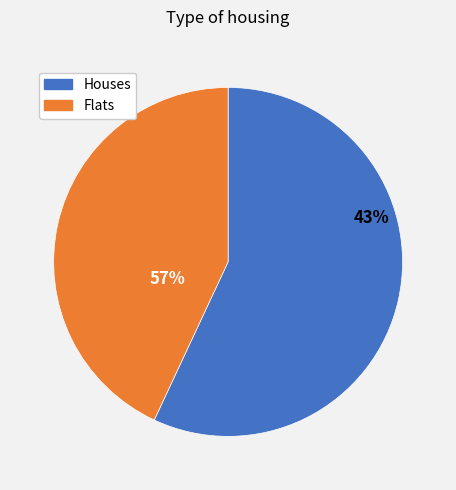

Is it true that 0 is 24% of the pie?

False